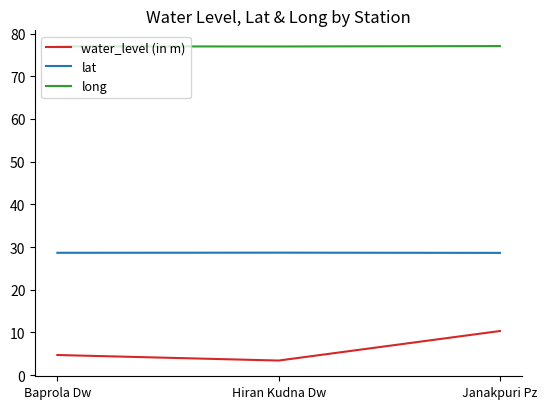

What position from the left is Janakpuri Pz?

3